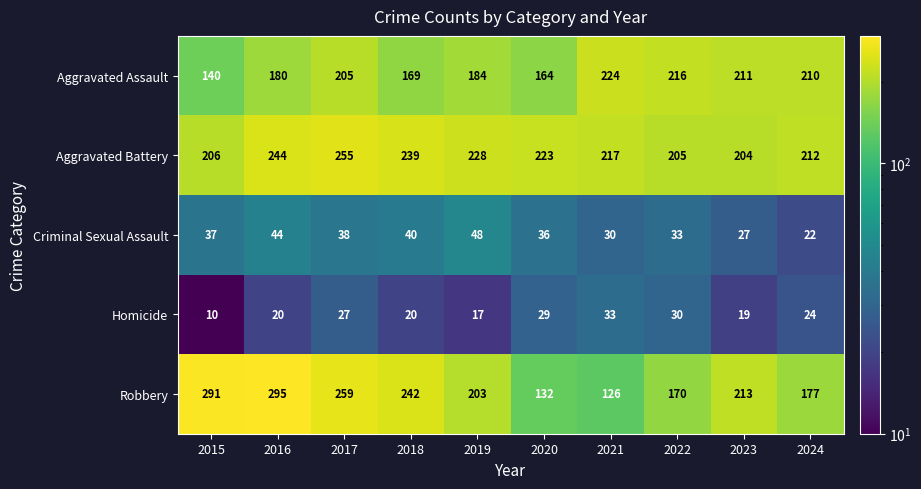

At how many categories does at least one series exceed 34?

10